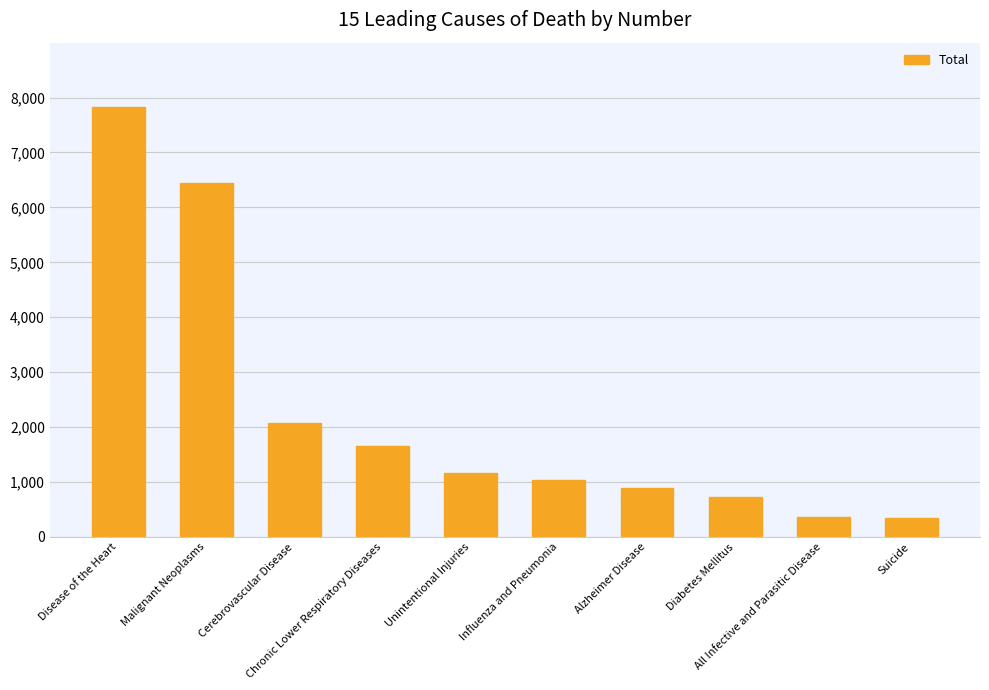

What is the greatest value displayed?

7825